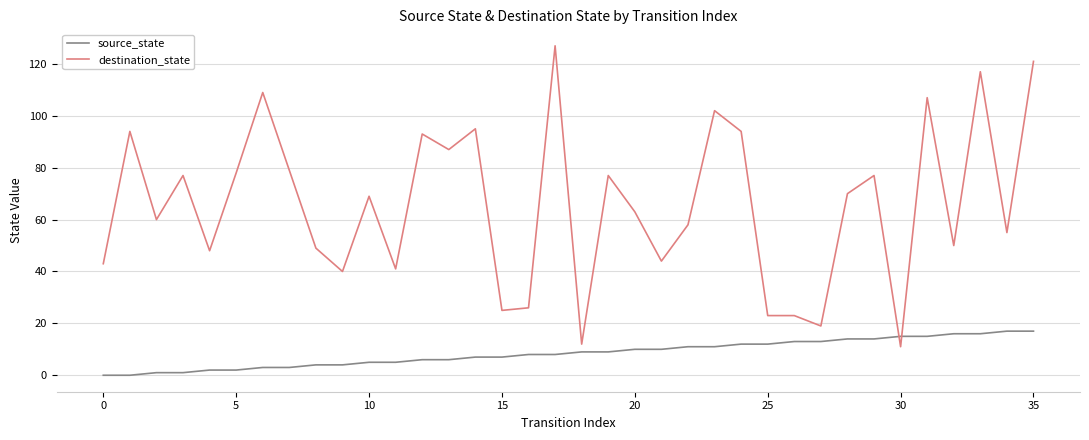

What is the difference between the maximum and minimum values in the destination_state series?

116